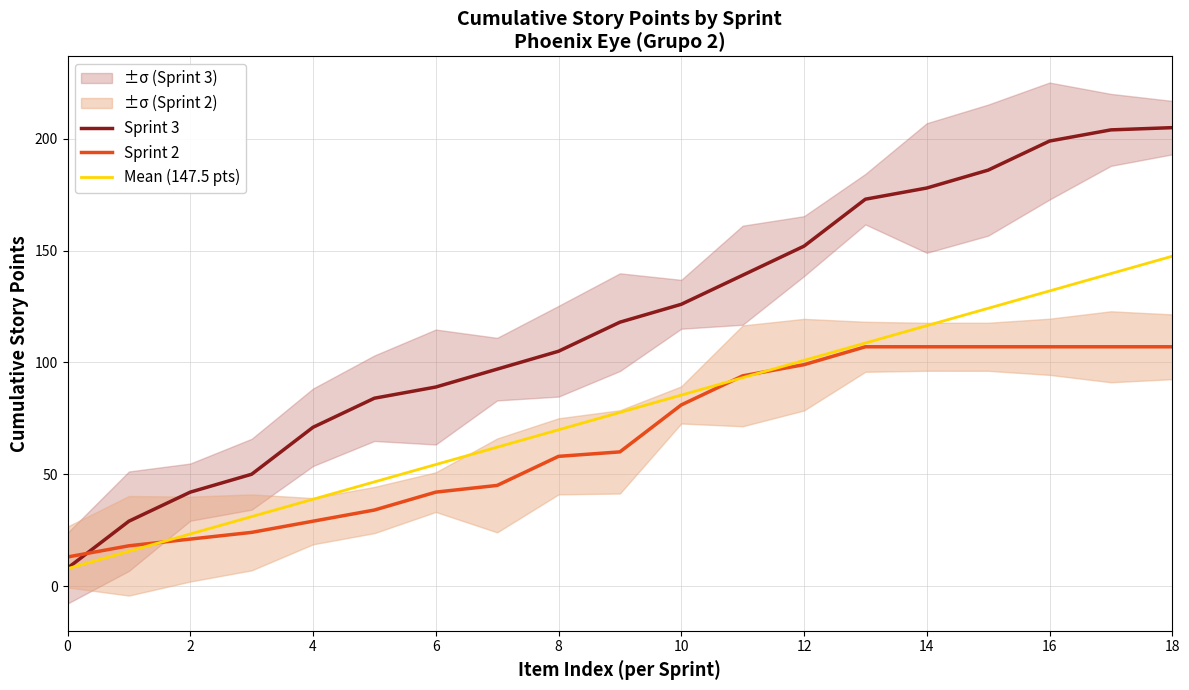

Is the value of Sprint 2 at 11 greater than the value of Sprint 3 at 10?

Yes